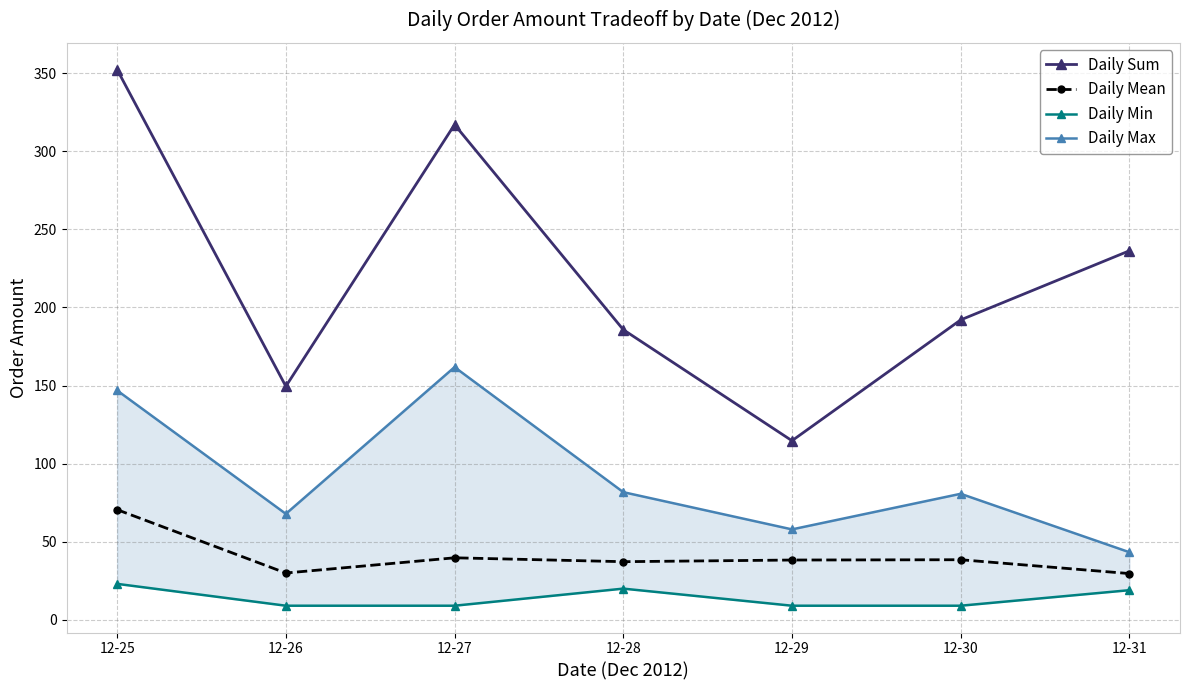

What are all the series names shown in the legend?

Daily Sum, Daily Mean, Daily Min, Daily Max